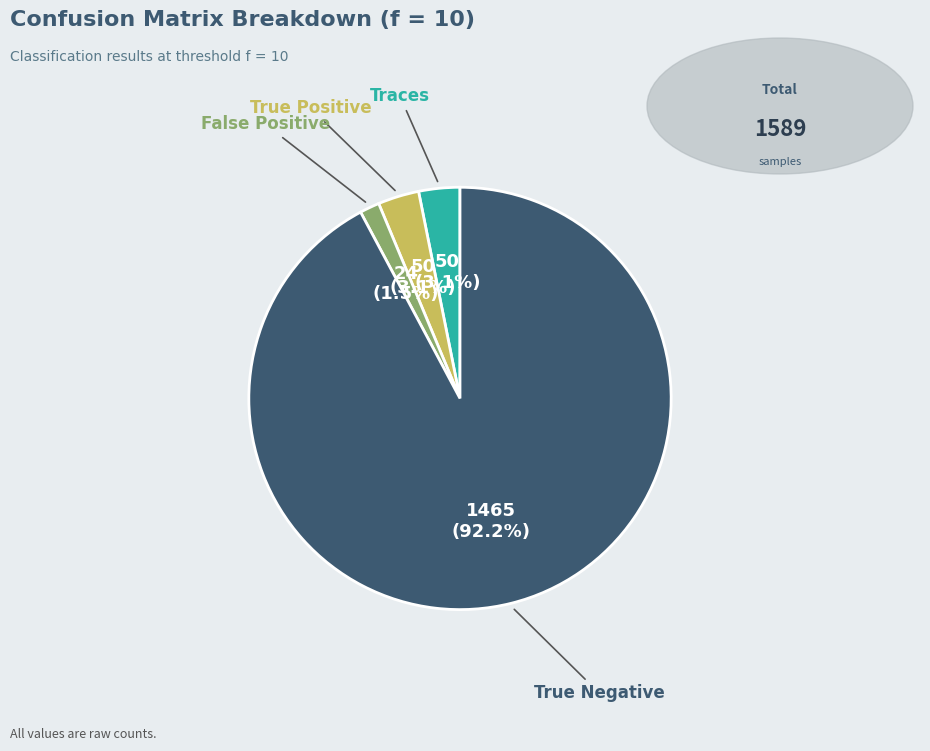

Is there a majority slice in this chart?

Yes